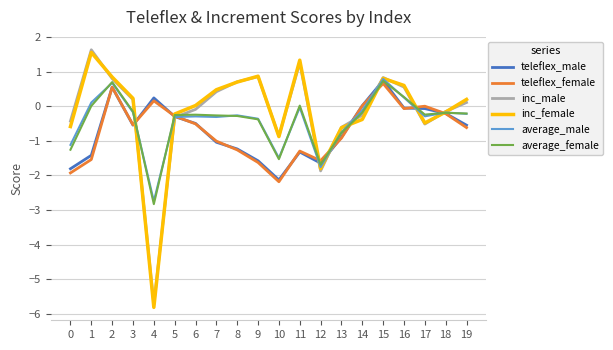

At which category does inc_male reach its first local valley?

4